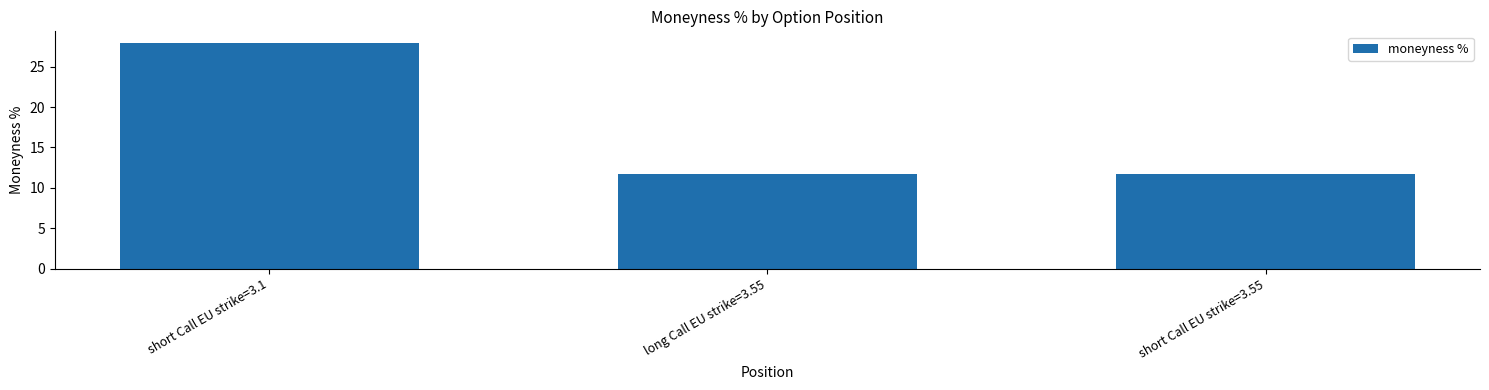

Which category has the highest value across all series?

short Call EU strike=3.1